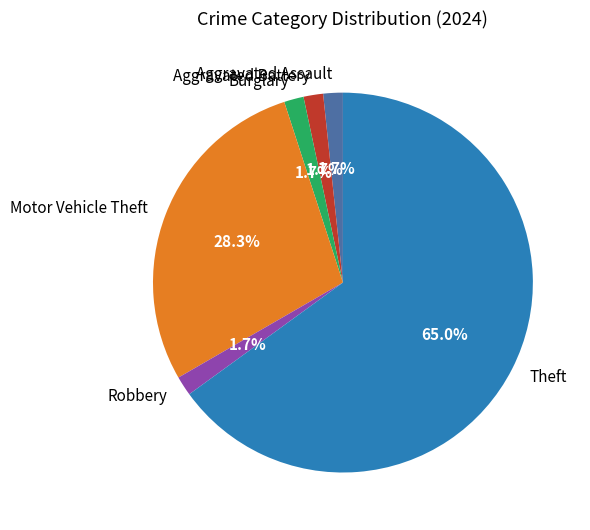

True or false: Theft accounts for 65% of the total.

True